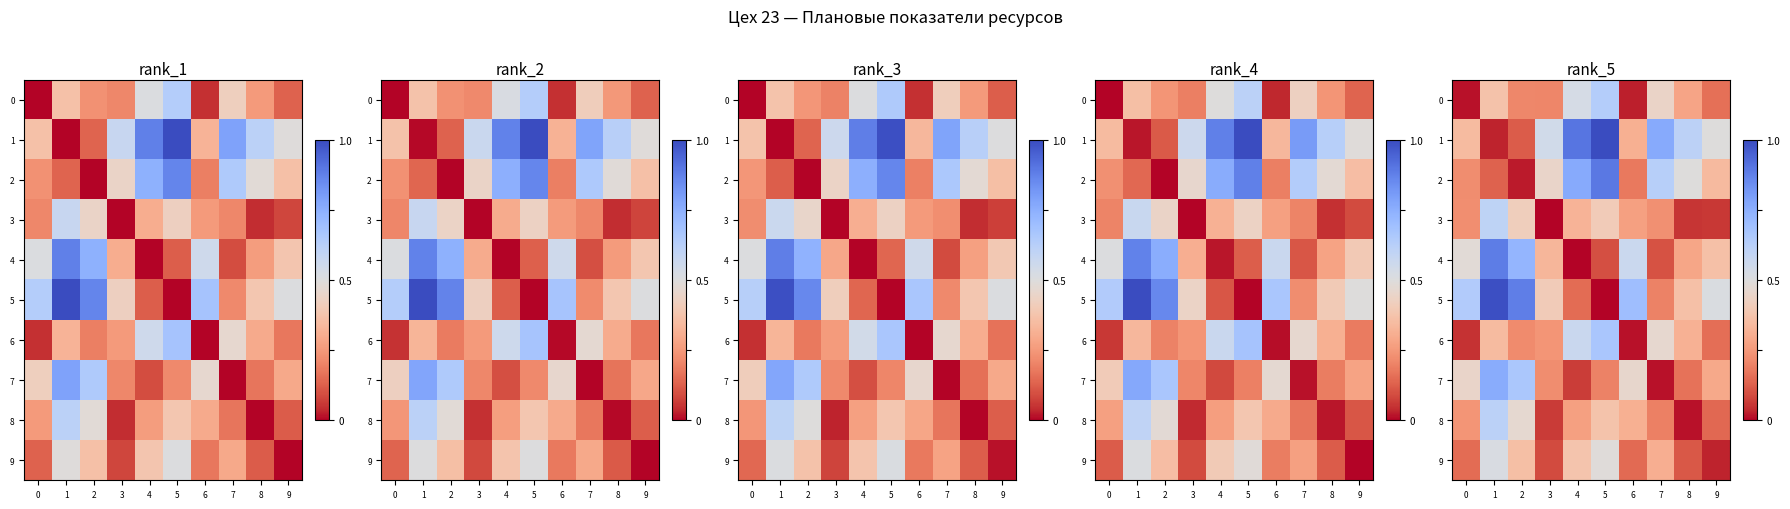

What is the approximate value of row_3 at 0?

0.2